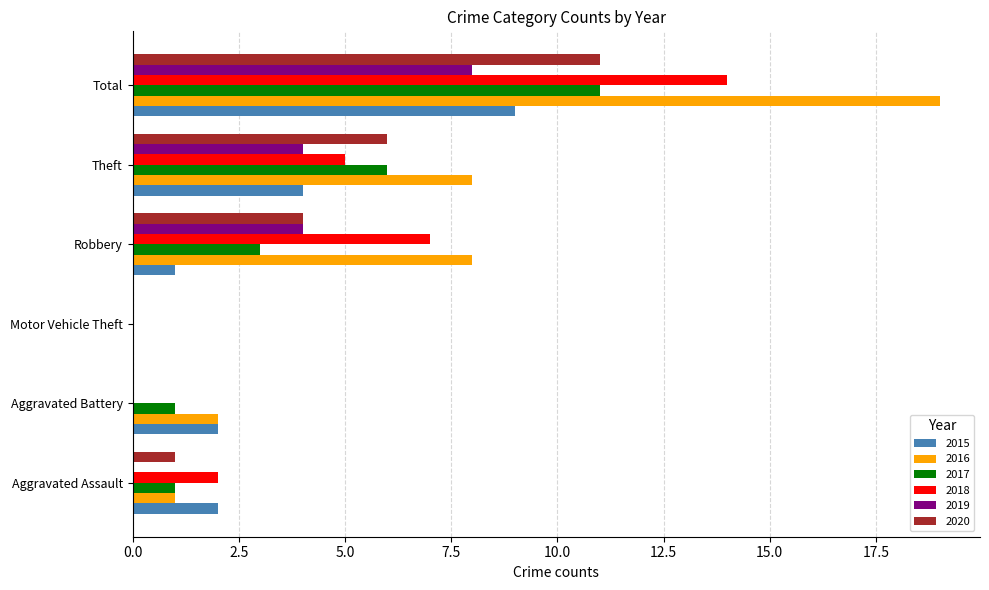

At which category is the sum across all series the highest?

Total